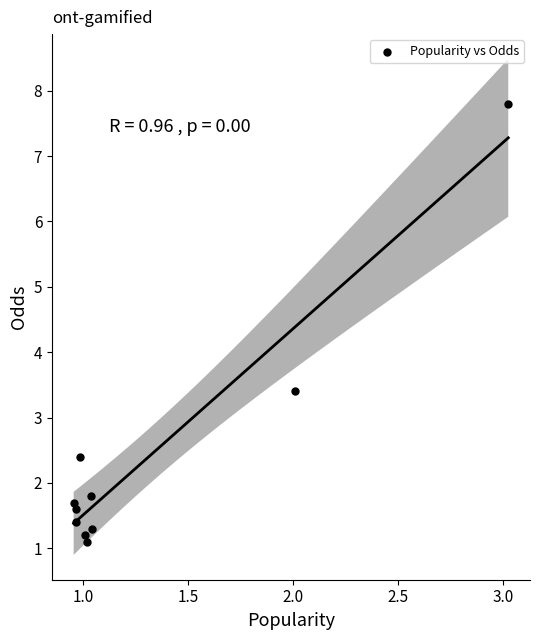

What Y value in the scatter plot is closest to 4?

3.4